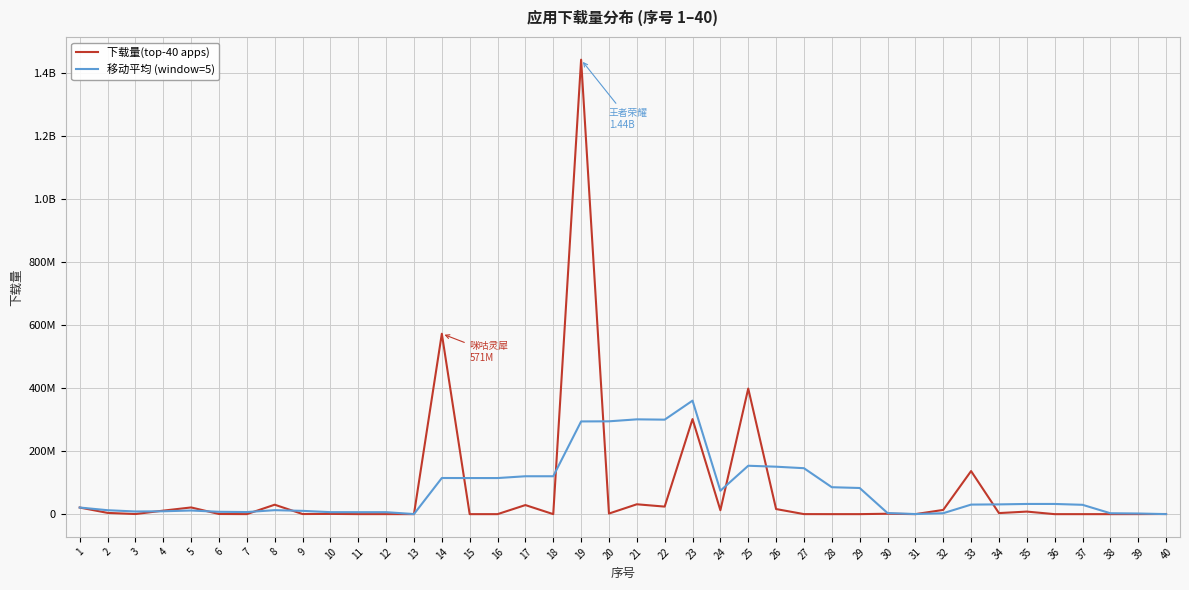

How many times do 下载量(top-40 apps) and 移动平均 (window=5) cross each other?

13